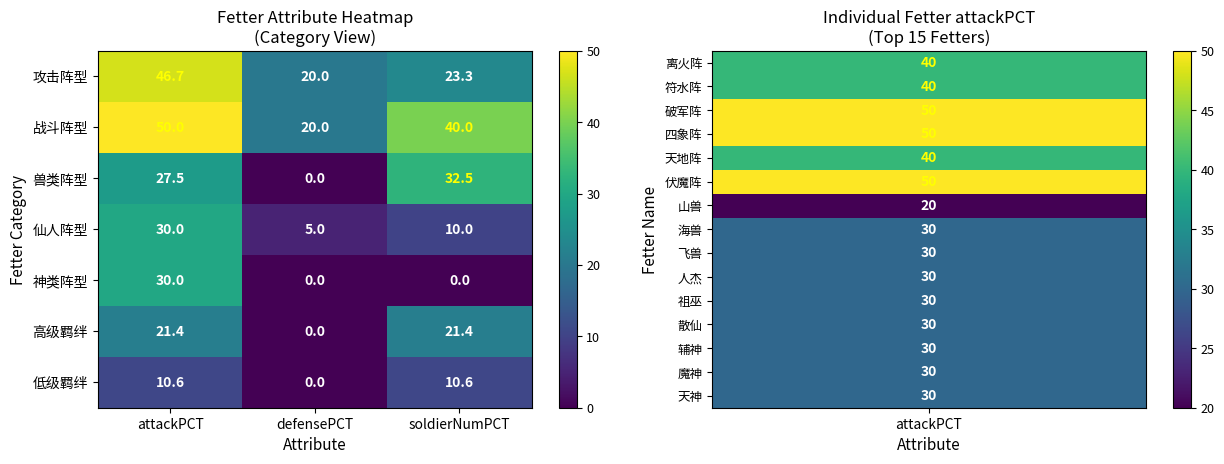

What is the difference between the maximum and minimum values in the 攻击阵型 series?

26.7